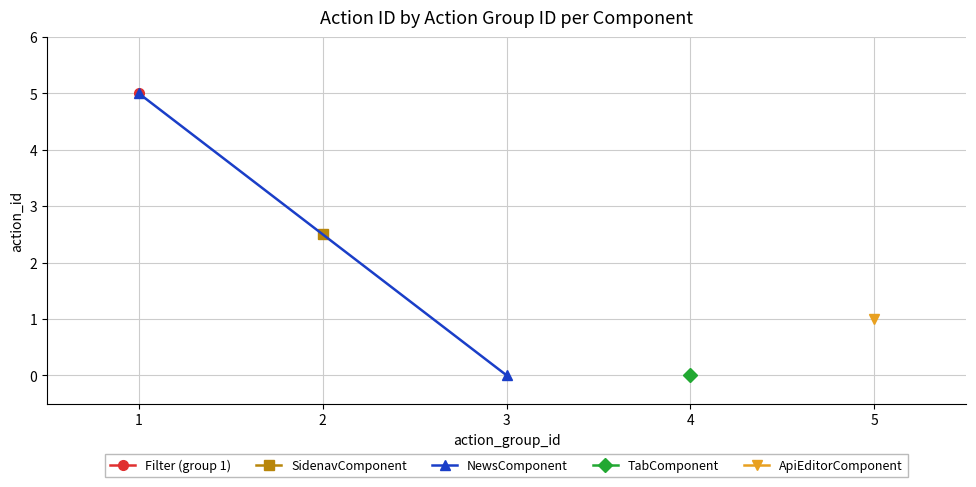

How many lines are shown in the chart?

1